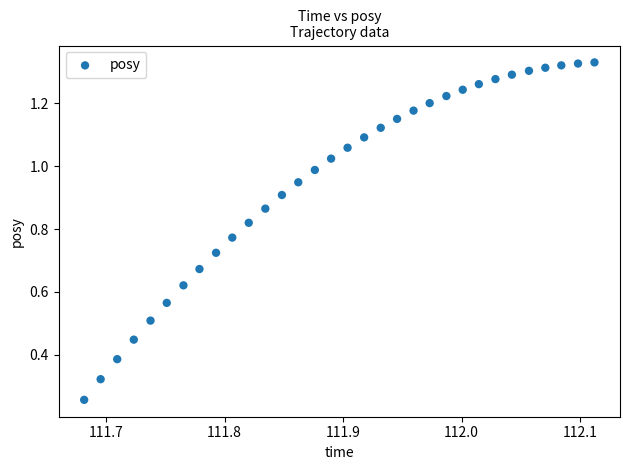

How many points are shown in the scatter plot?

32